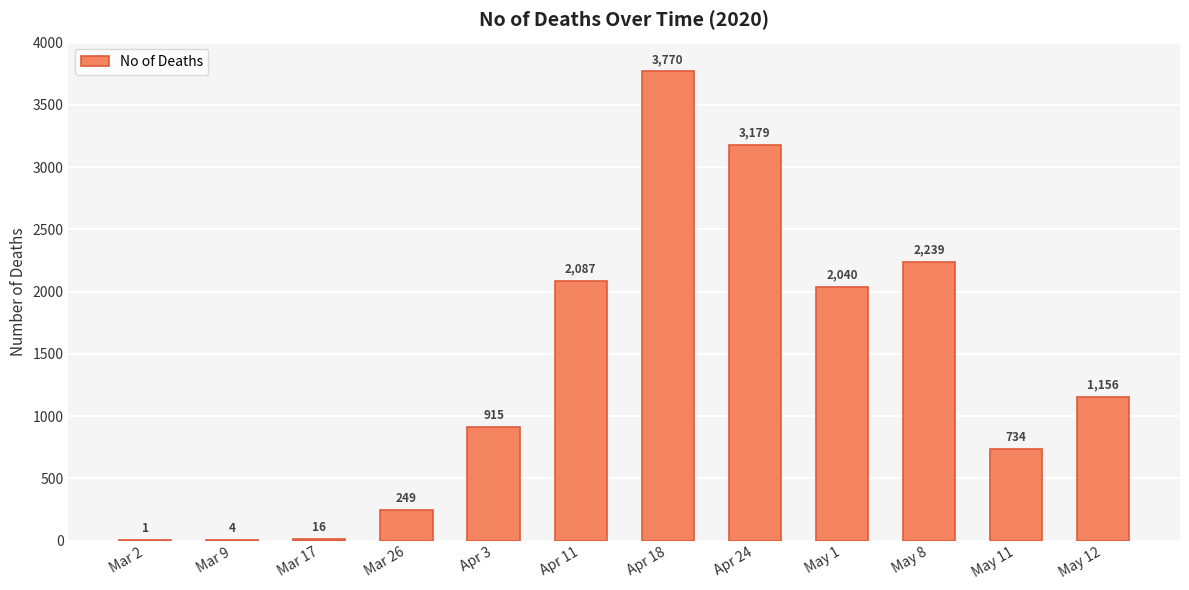

Is it true that the value at Mar 9 is 4?

True